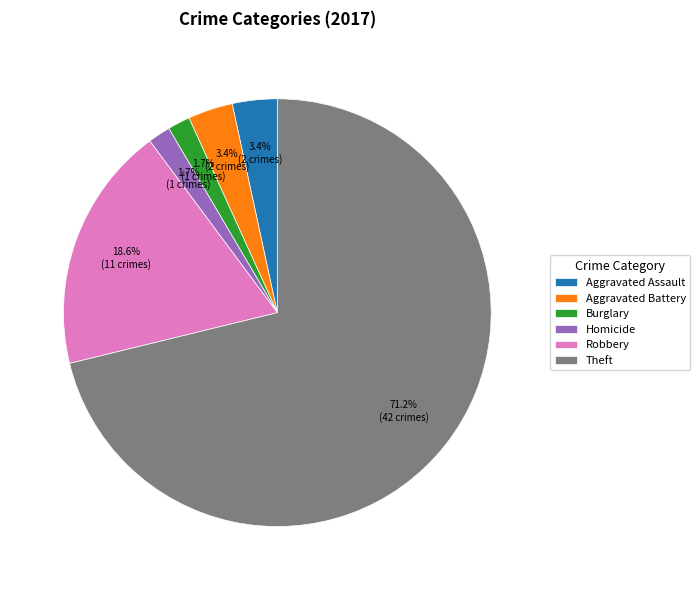

Which category has the biggest portion of the pie?

Theft